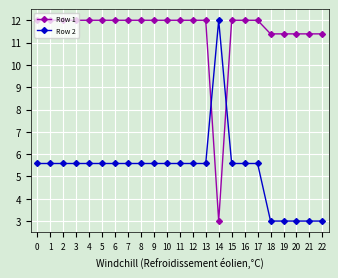

What is the minimum value for Row 2?

3.0